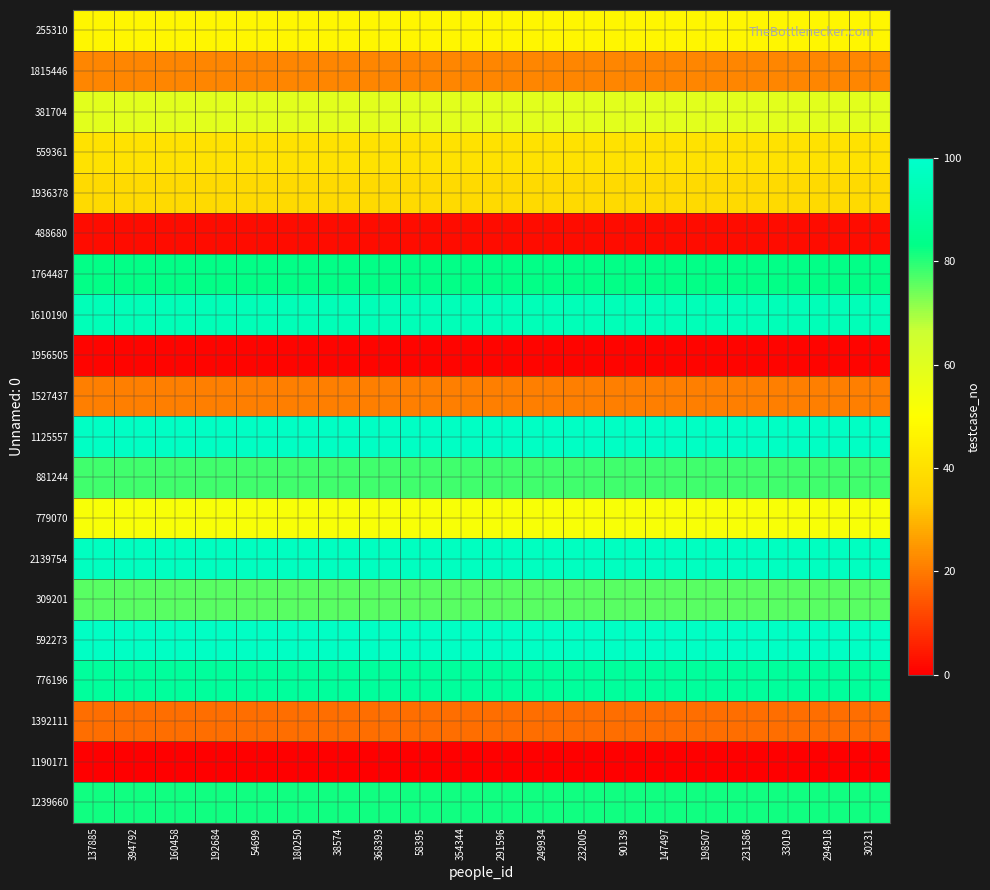

Which category has the highest value across all series?

137885